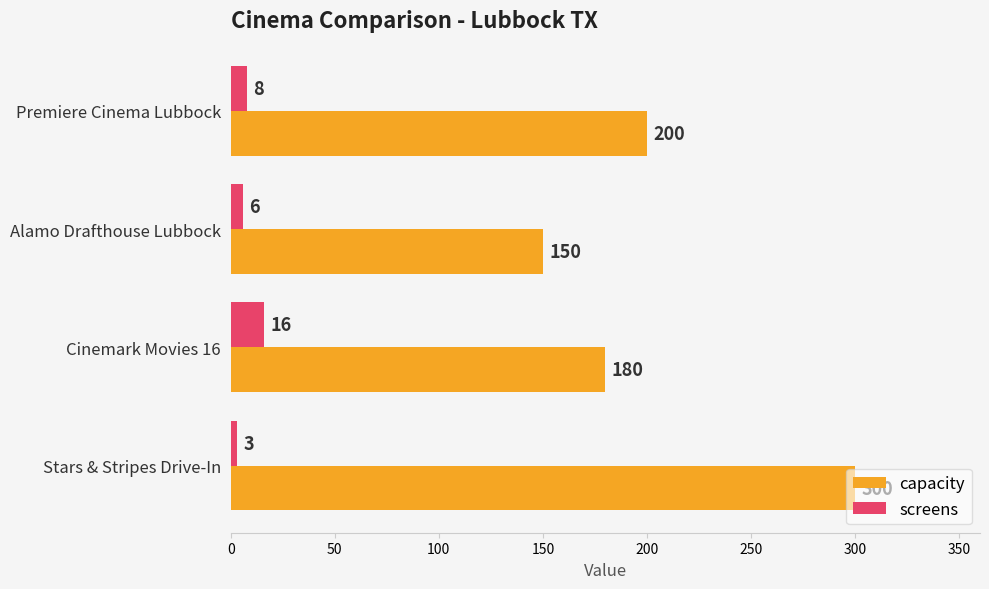

Which category has the lowest value in the capacity series?

Alamo Drafthouse Lubbock